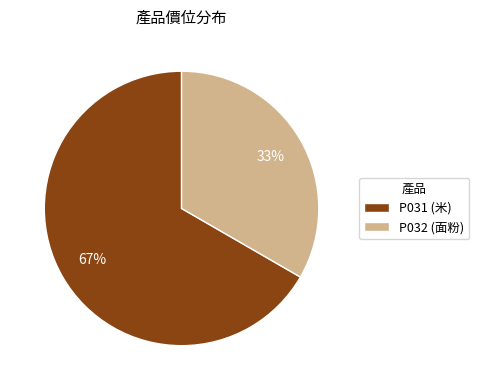

Which slice is the smallest?

P032